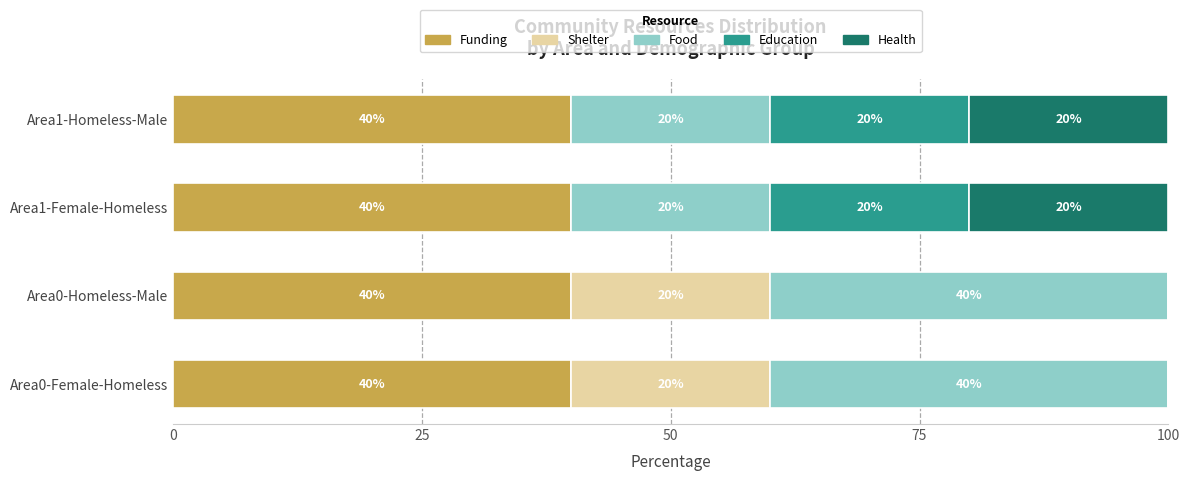

The Funding series shows 40 at Area1-Homeless-Male. True or false?

True